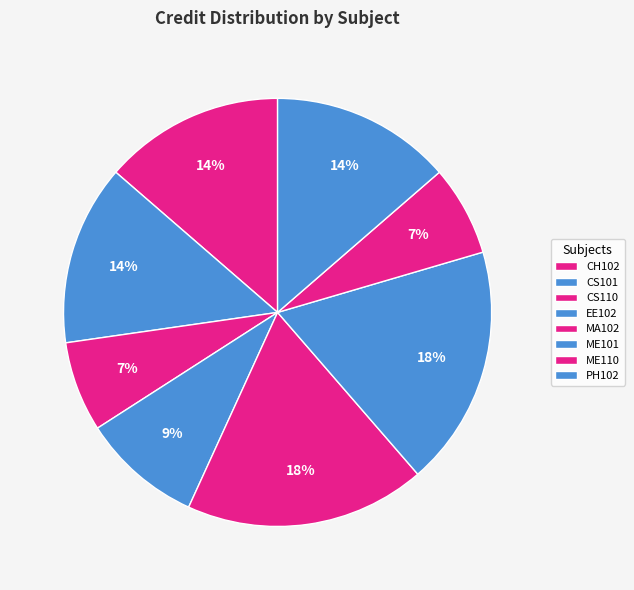

To the nearest percent, what is the difference between the largest and smallest slice percentages?

11%